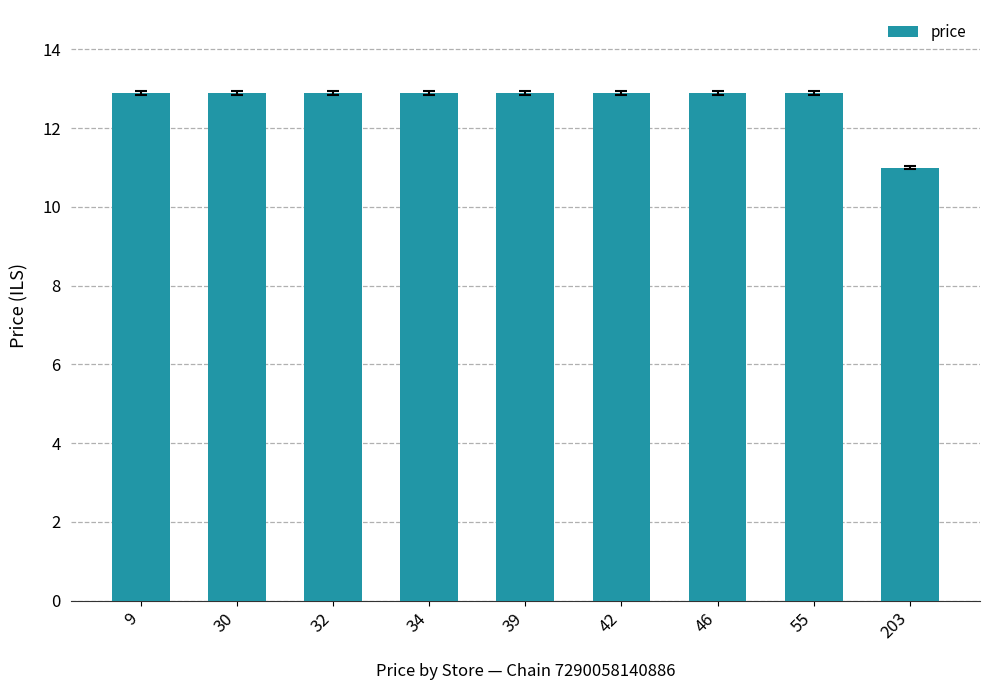

What is the value of the 7th bar from the left?

12.9